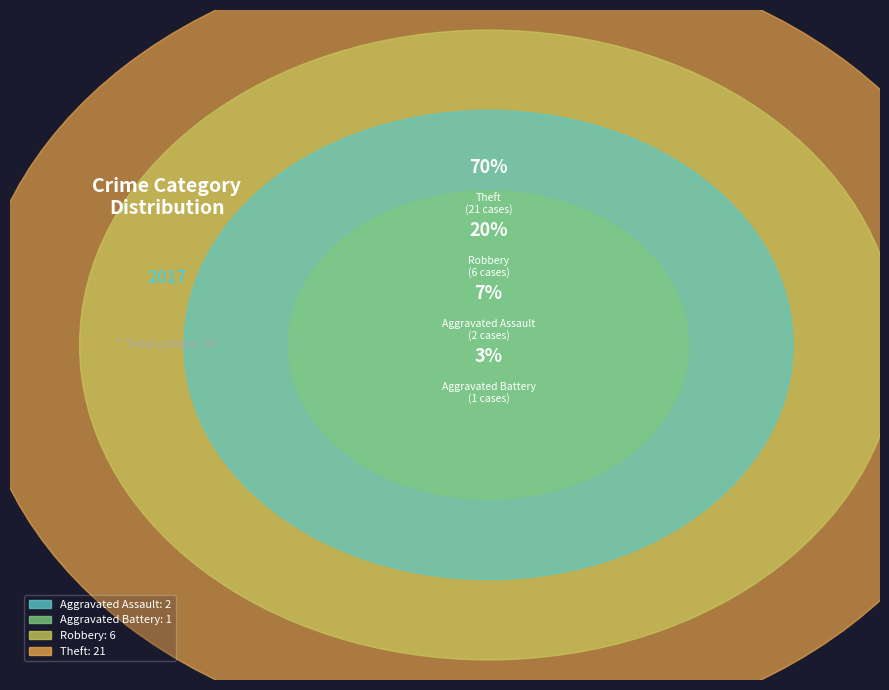

The Robbery slice represents 32% of the pie. True or false?

False